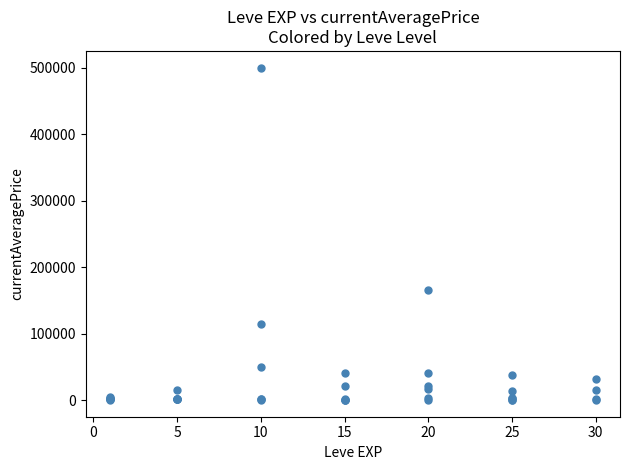

What Y value in the scatter plot is closest to 250000?

165000.0